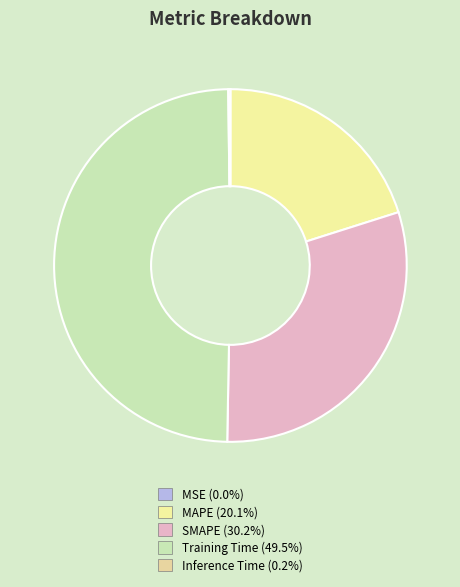

To the nearest percent, what portion does Training Time represent?

50%